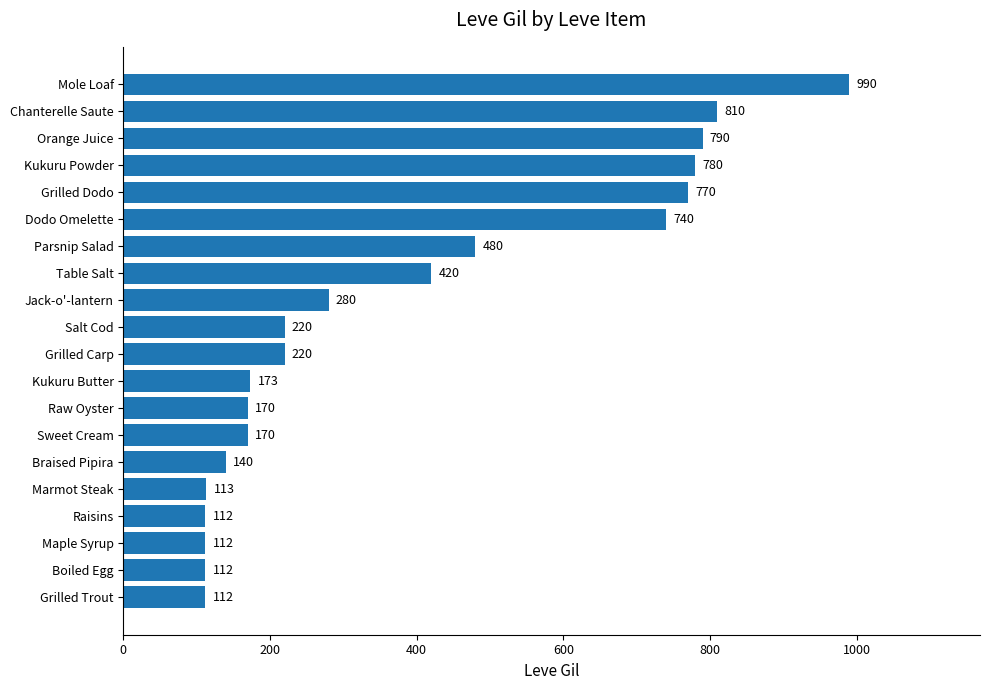

Is it true that the value at Braised Pipira is 51?

False